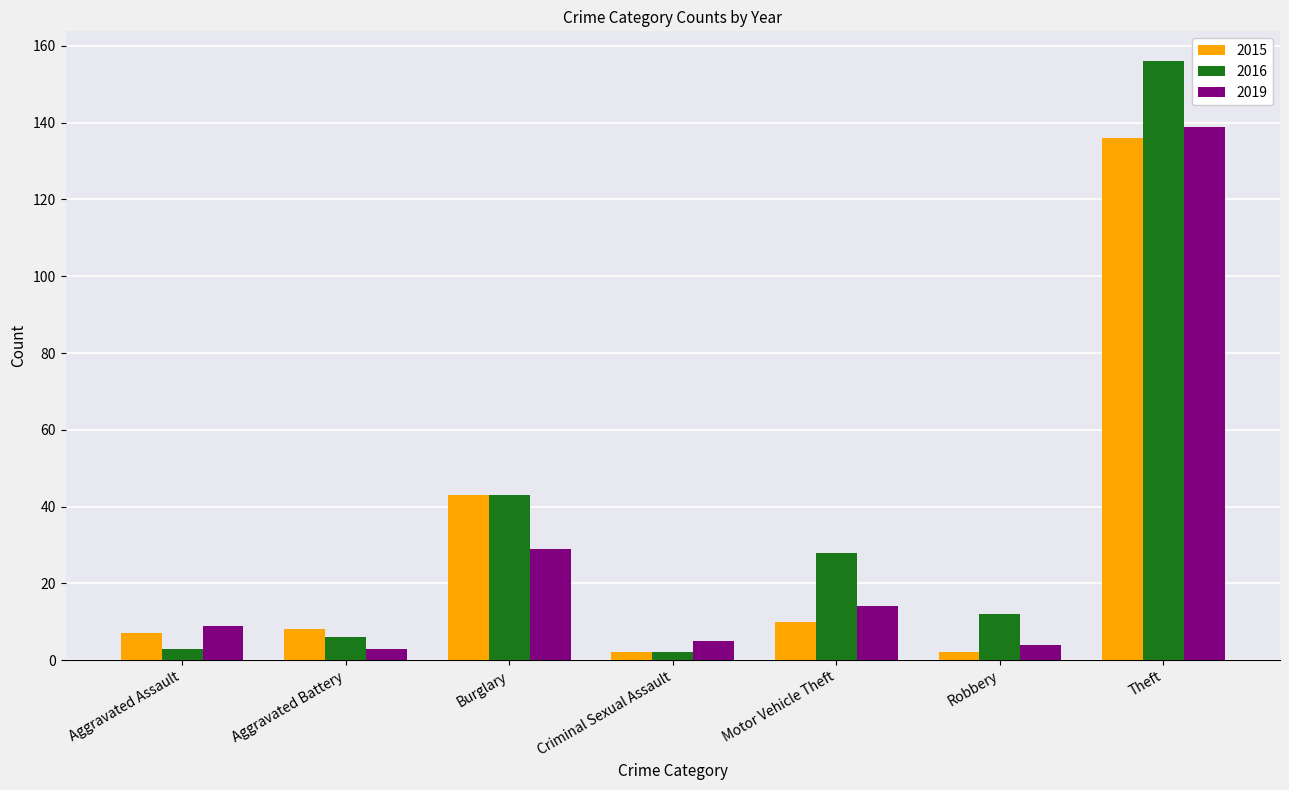

True or false: 2019 has a value of 48 at Theft.

False